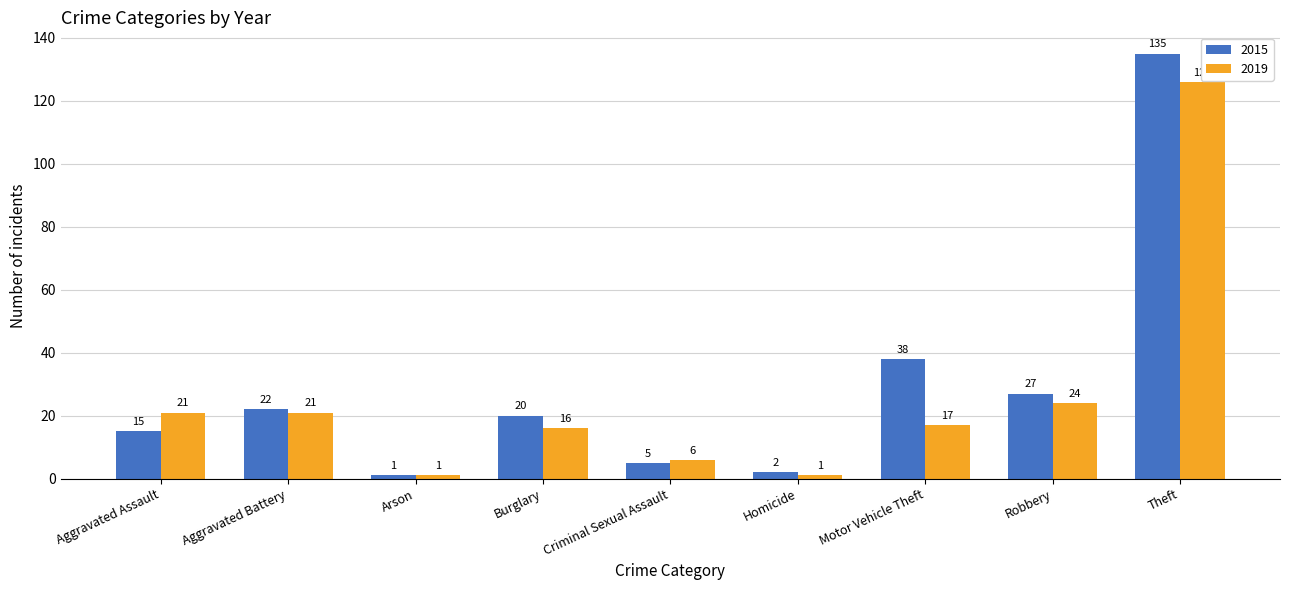

What is the sum of the 2015 values at Aggravated Battery and Theft?

157